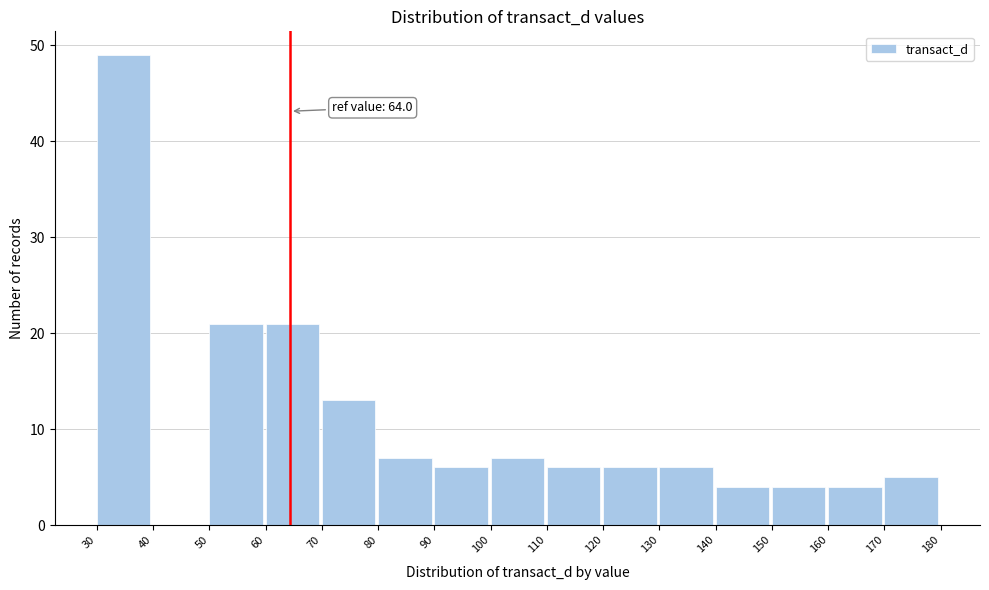

Which range on the x-axis has the tallest bar?

30 to 40